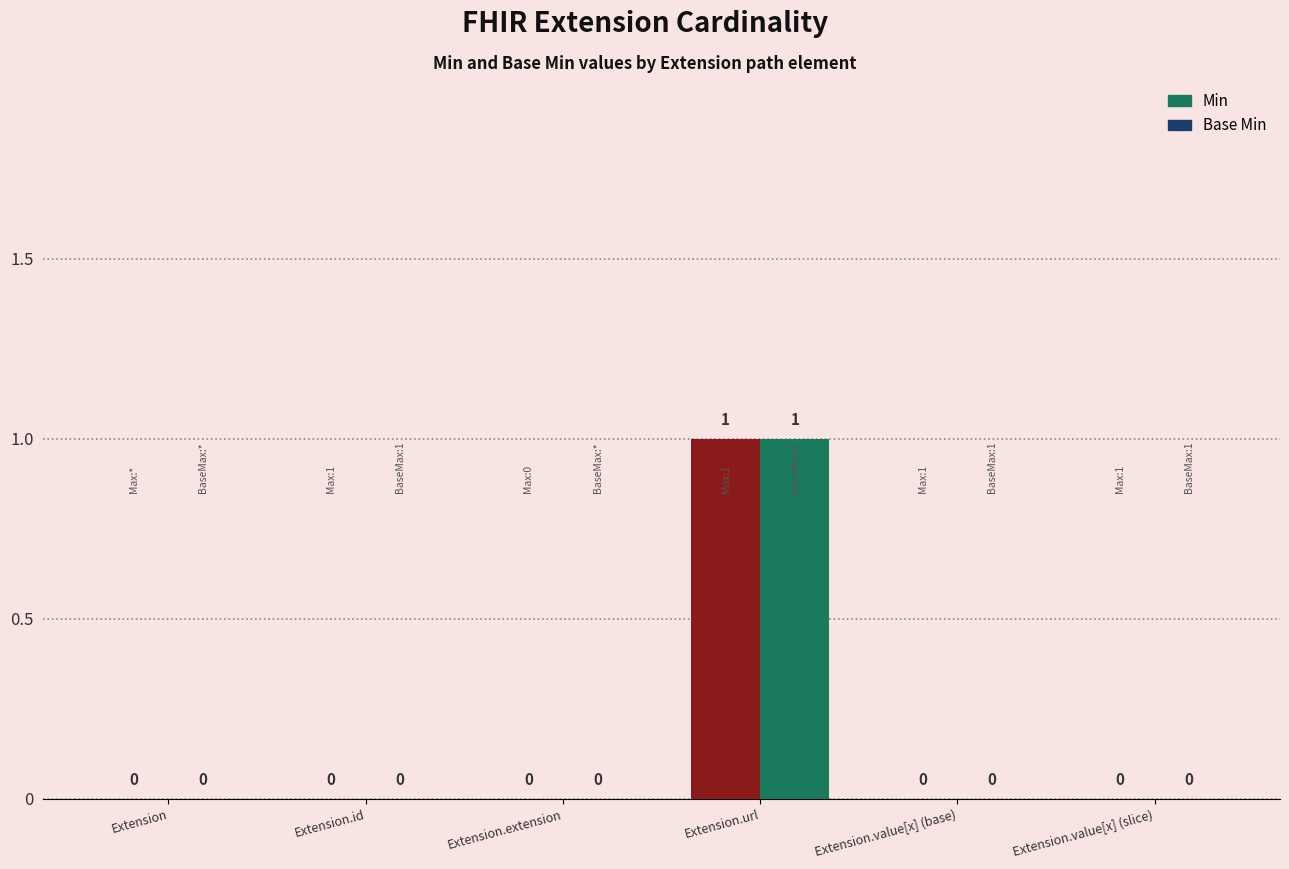

How many positive values does the Min series have?

1